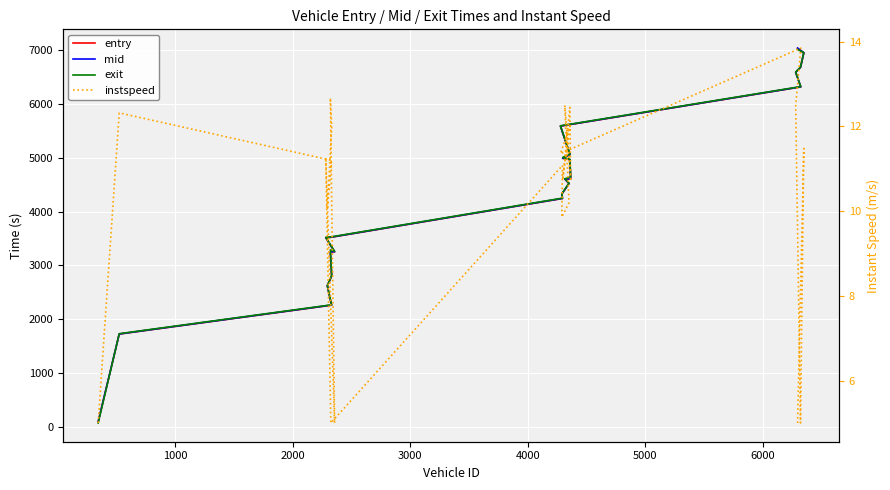

True or false: instspeed has more than 0 interior local peaks.

True